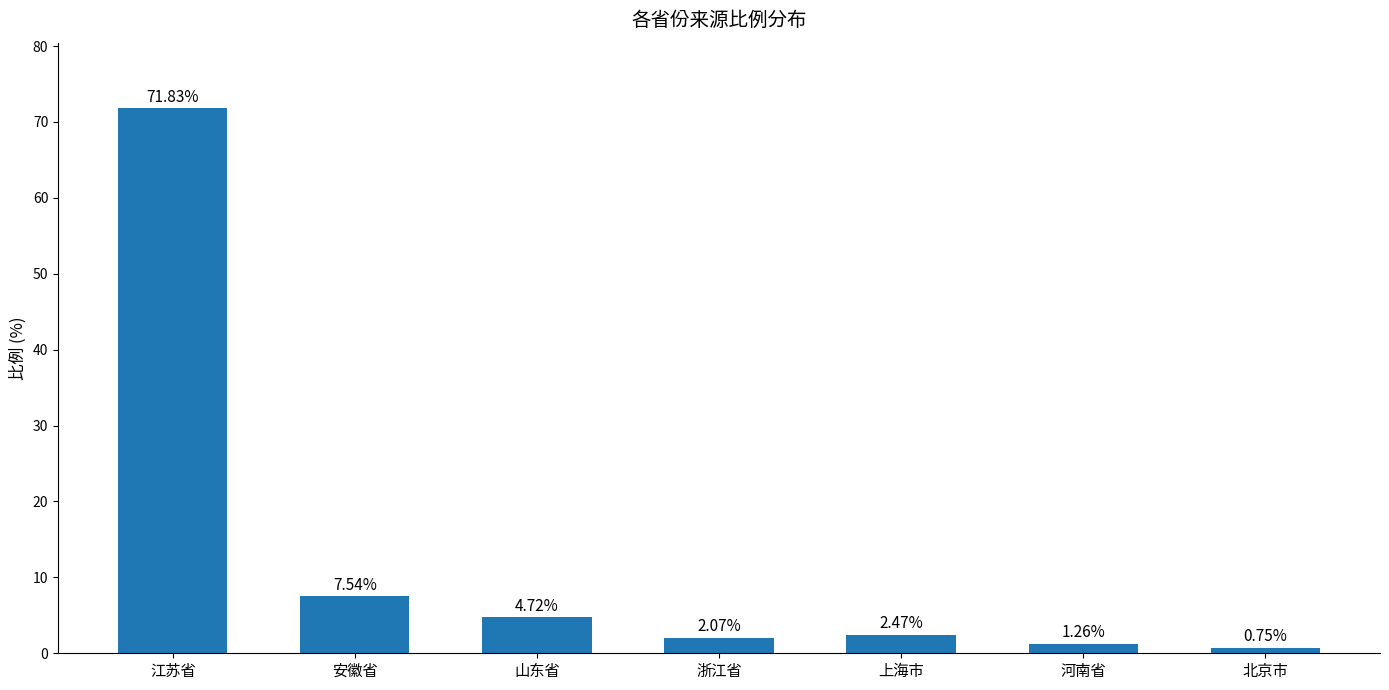

What is the change in value from 山东省 to 北京市?

-4.0